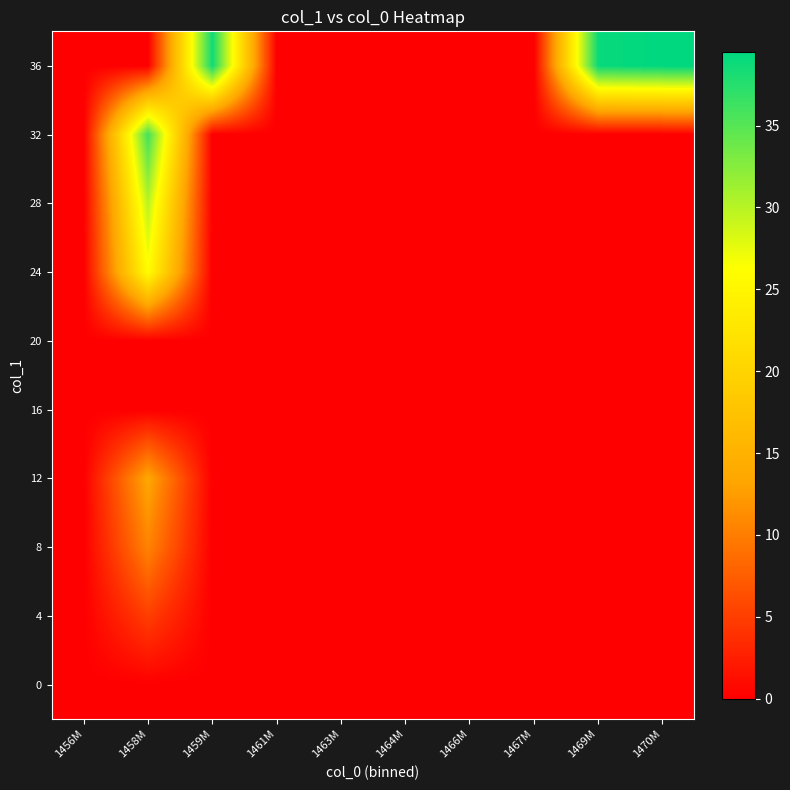

Reading left to right, transcribe all the data shown in this chart.

0: 1456M=0.0	1458M=0.0	1459M=0.0	1461M=0.0	1463M=0.0	1464M=0.0	1466M=0.0	1467M=0.0	1469M=0.0	1470M=0.0
4: 1456M=0.0	1458M=5.0	1459M=0.0	1461M=0.0	1463M=0.0	1464M=0.0	1466M=0.0	1467M=0.0	1469M=0.0	1470M=0.0
8: 1456M=0.0	1458M=10.5	1459M=0.0	1461M=0.0	1463M=0.0	1464M=0.0	1466M=0.0	1467M=0.0	1469M=0.0	1470M=0.0
12: 1456M=0.0	1458M=13.5	1459M=0.0	1461M=0.0	1463M=0.0	1464M=0.0	1466M=0.0	1467M=0.0	1469M=0.0	1470M=0.0
16: 1456M=0.0	1458M=0.0	1459M=0.0	1461M=0.0	1463M=0.0	1464M=0.0	1466M=0.0	1467M=0.0	1469M=0.0	1470M=0.0
20: 1456M=0.0	1458M=0.0	1459M=0.0	1461M=0.0	1463M=0.0	1464M=0.0	1466M=0.0	1467M=0.0	1469M=0.0	1470M=0.0
24: 1456M=0.0	1458M=26.0	1459M=0.0	1461M=0.0	1463M=0.0	1464M=0.0	1466M=0.0	1467M=0.0	1469M=0.0	1470M=0.0
28: 1456M=0.0	1458M=30.0	1459M=0.0	1461M=0.0	1463M=0.0	1464M=0.0	1466M=0.0	1467M=0.0	1469M=0.0	1470M=0.0
32: 1456M=0.0	1458M=36.0	1459M=0.0	1461M=0.0	1463M=0.0	1464M=0.0	1466M=0.0	1467M=0.0	1469M=0.0	1470M=0.0
36: 1456M=0.0	1458M=0.0	1459M=38.5	1461M=0.0	1463M=0.0	1464M=0.0	1466M=0.0	1467M=0.0	1469M=39.0	1470M=39.5